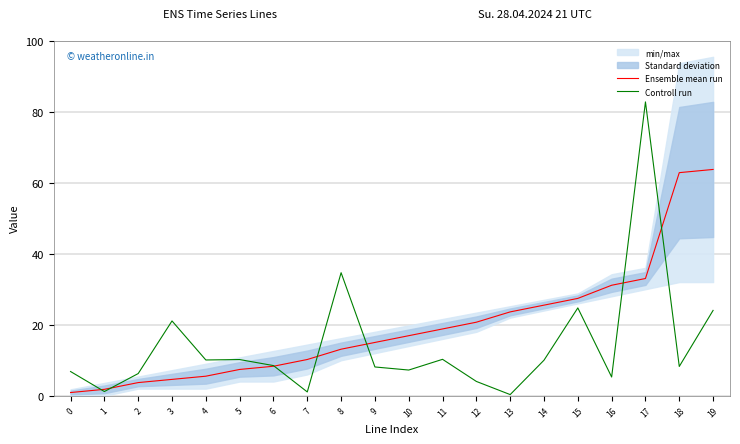

Between which two adjacent categories do Controll run and Ensemble mean run first intersect?

0 and 1